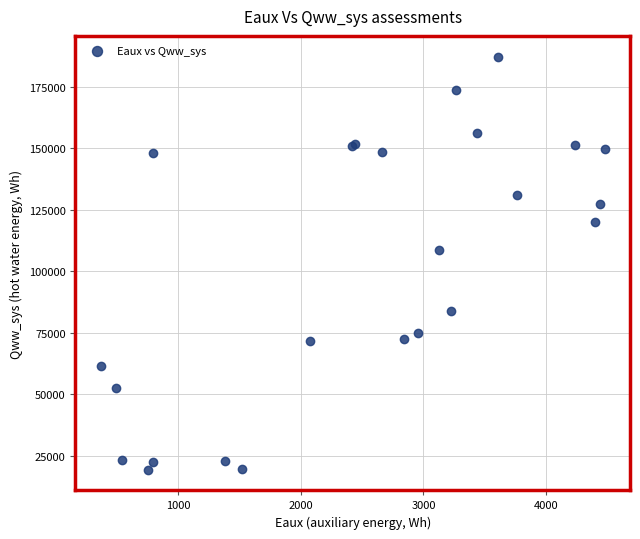

What Y value in the scatter plot is closest to 103253?

108553.9